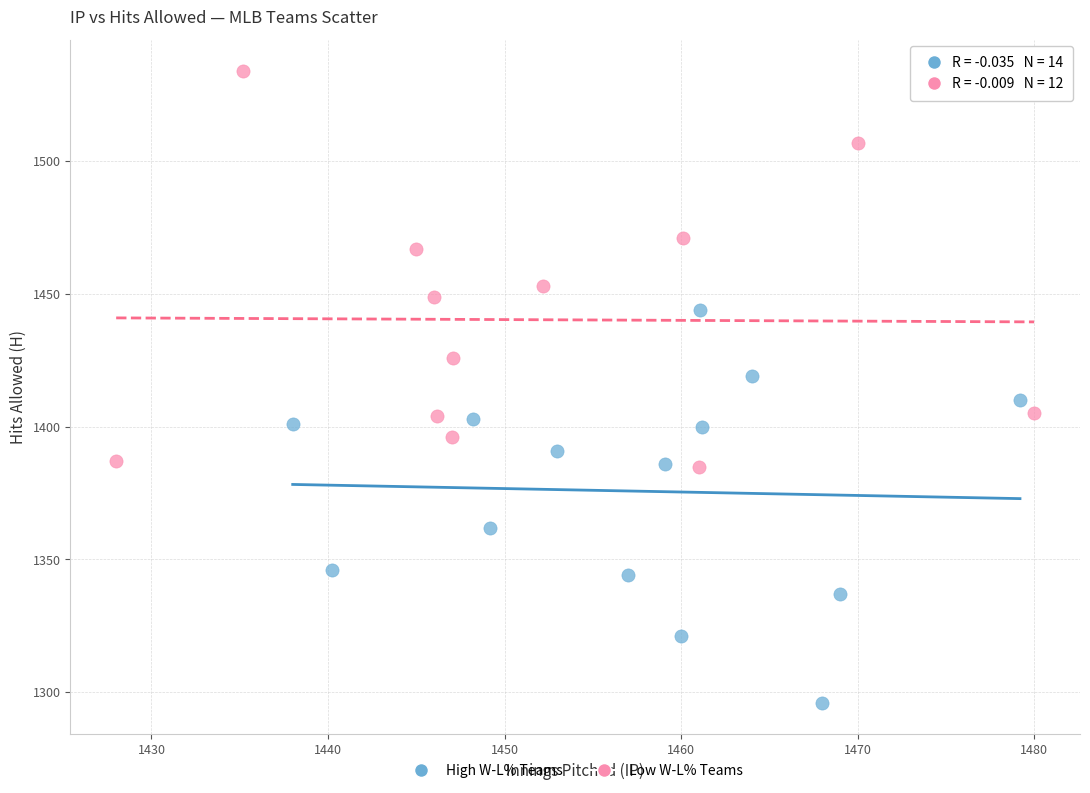

Which series reaches the maximum Y coordinate?

Low W-L% Teams